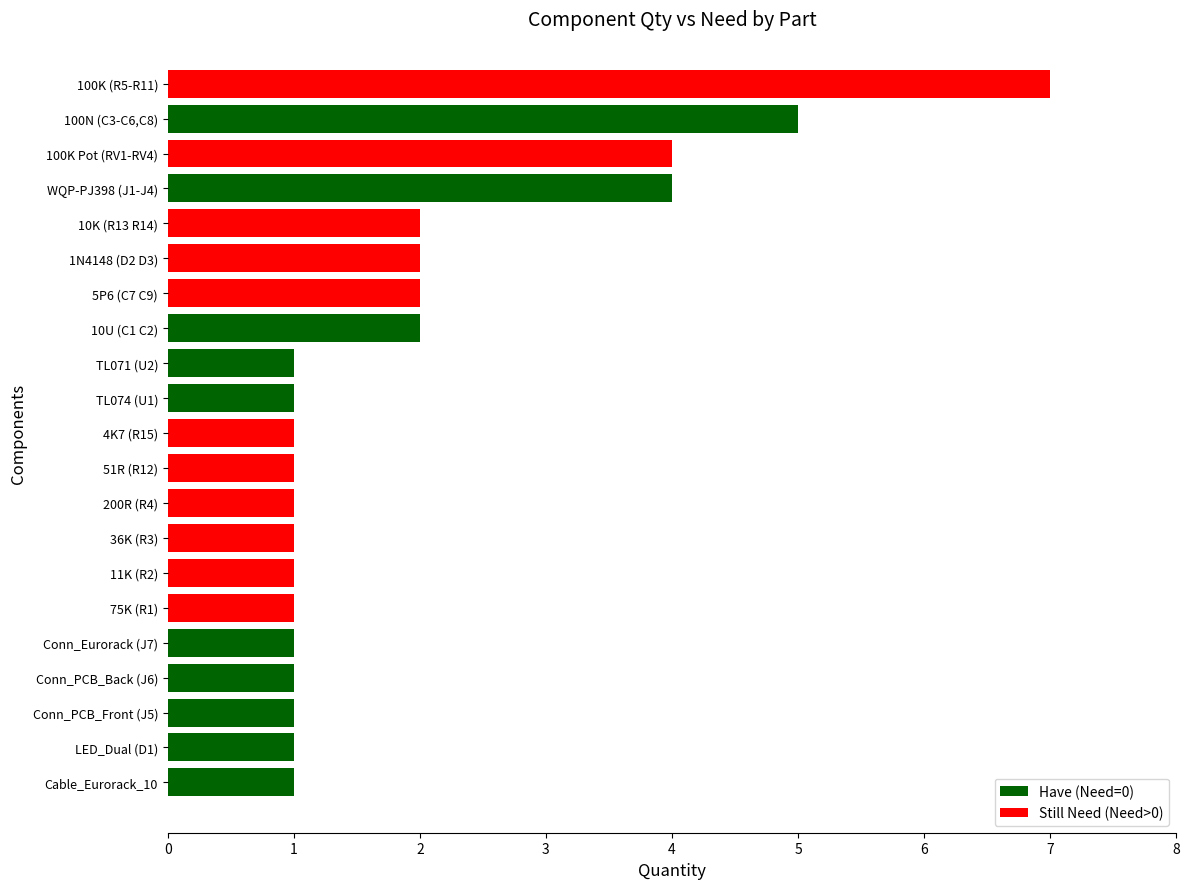

What is the sum of all values?

41